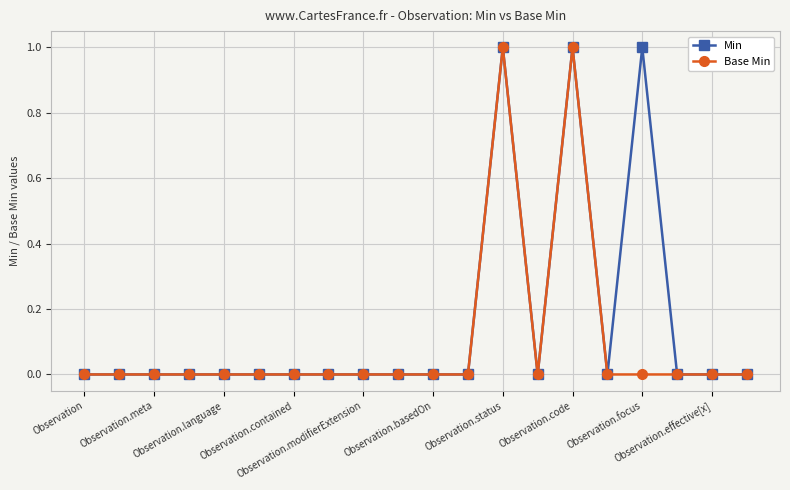

True or false: Base Min has more than 1 interior local peaks.

True